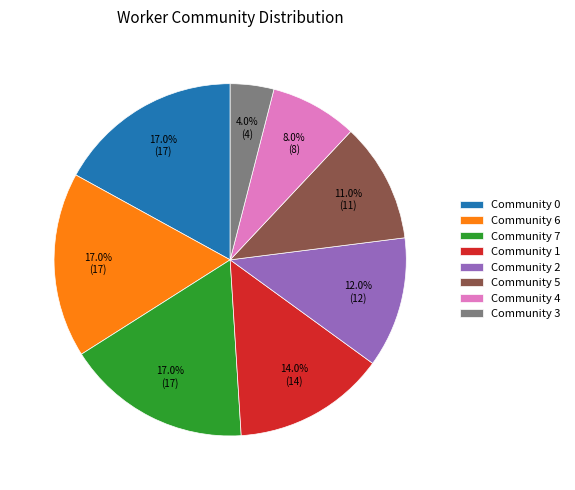

Is the sum of Community 7 and Community 1 greater than half?

No